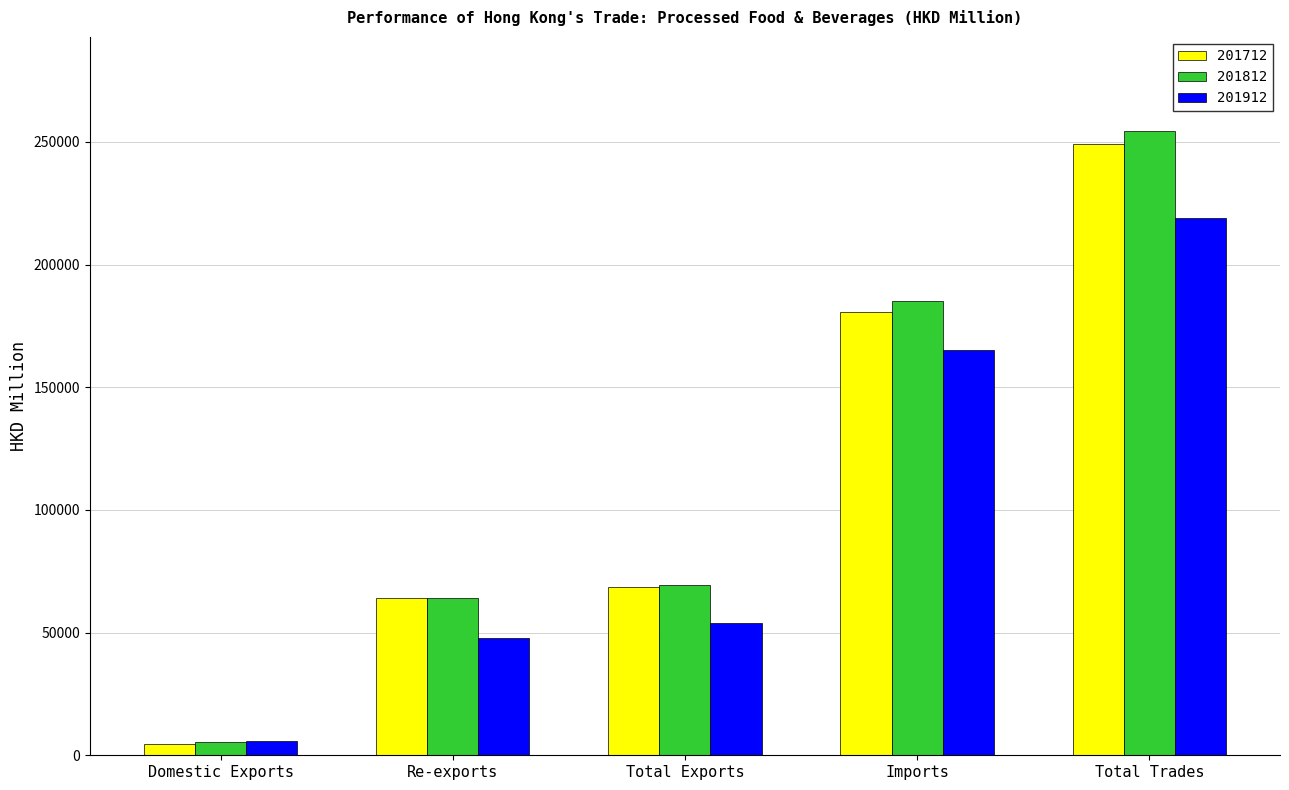

What is the maximum value shown in the chart?

254615.4